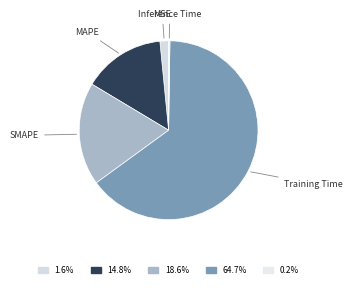

Does Training Time represent more than half of the total?

Yes